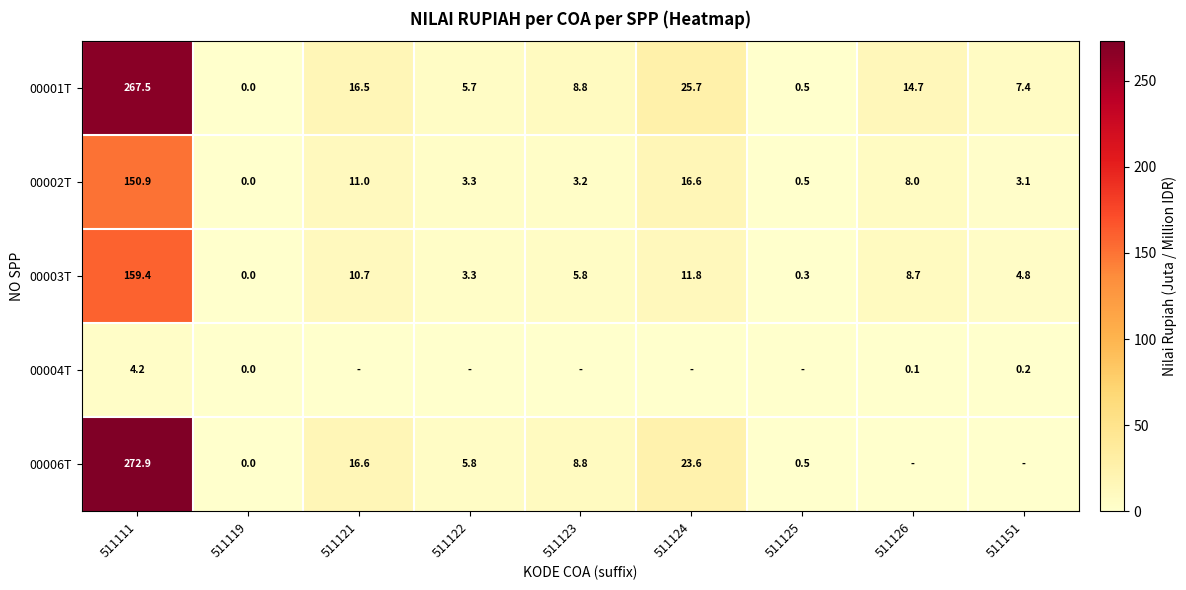

At which label does 00002T reach its minimum?

511119